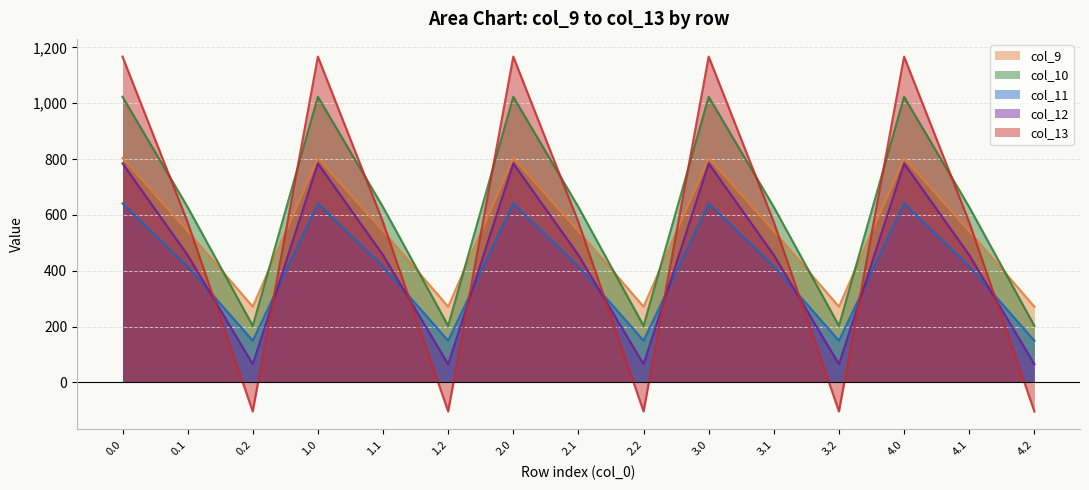

What is the approximate value of col_10 at 2.0?

1023.2